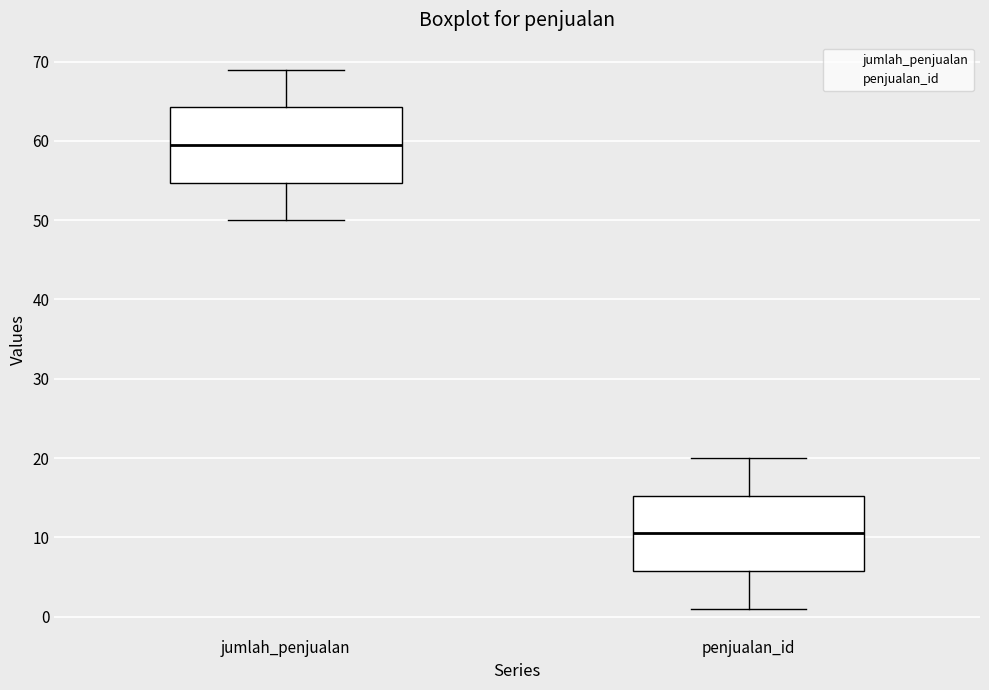

Where does the lower whisker of the box for penjualan_id end on the y-axis? The values are not printed on the chart, so give them approximately, as read against the axis.

1